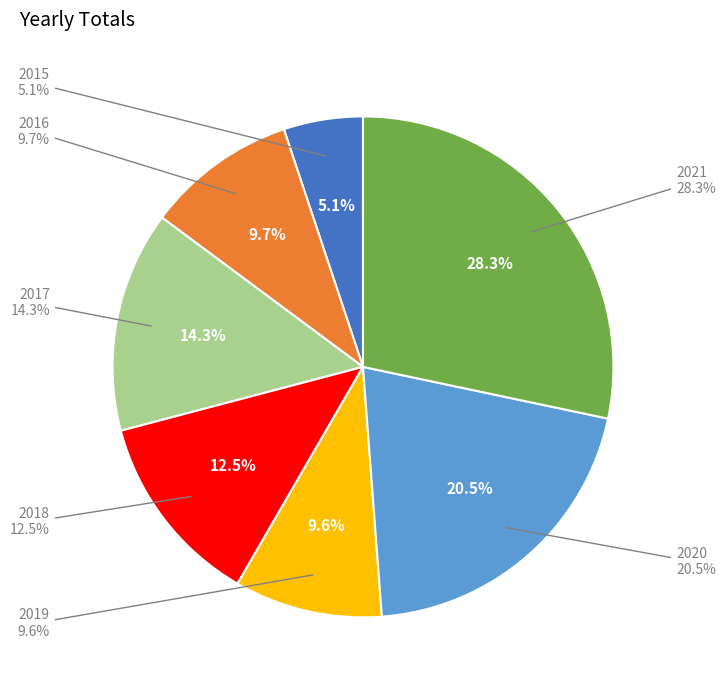

To the nearest percent, what percentage of the pie is 2016?

10%